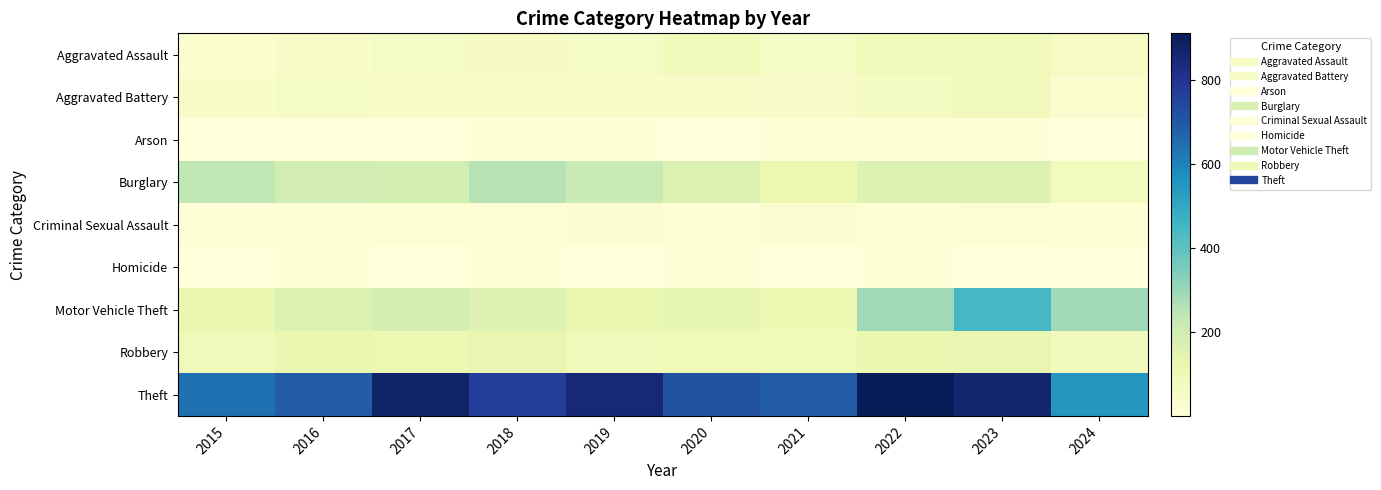

Which series has the widest spread of values?

Theft